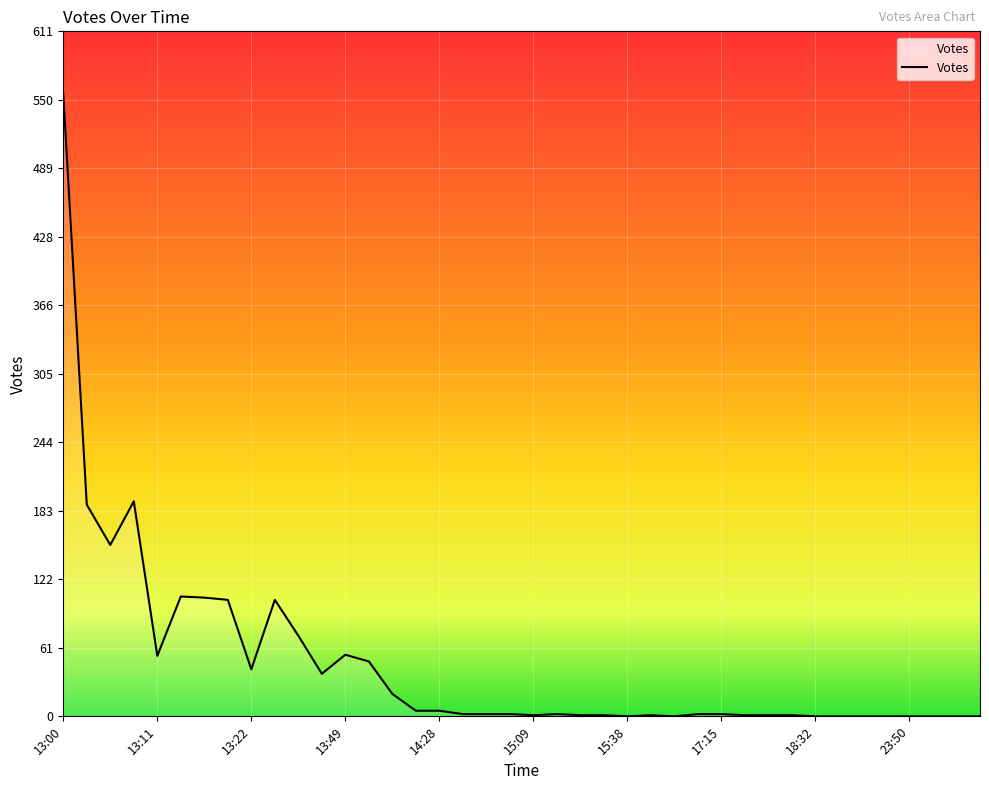

Does the chart have visible grid lines?

Yes